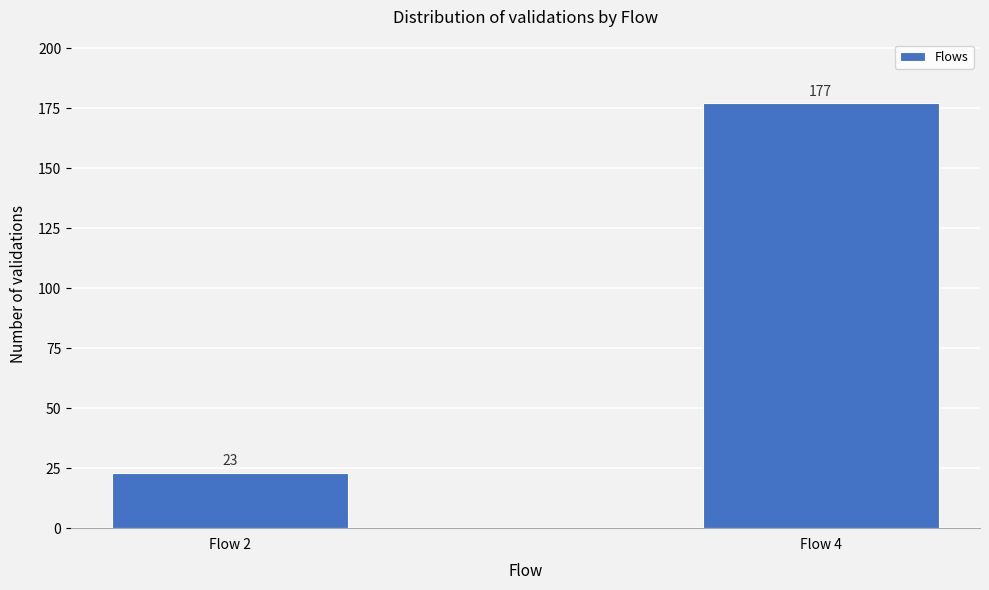

Reading left to right, what are all the values shown in this chart?

23	177